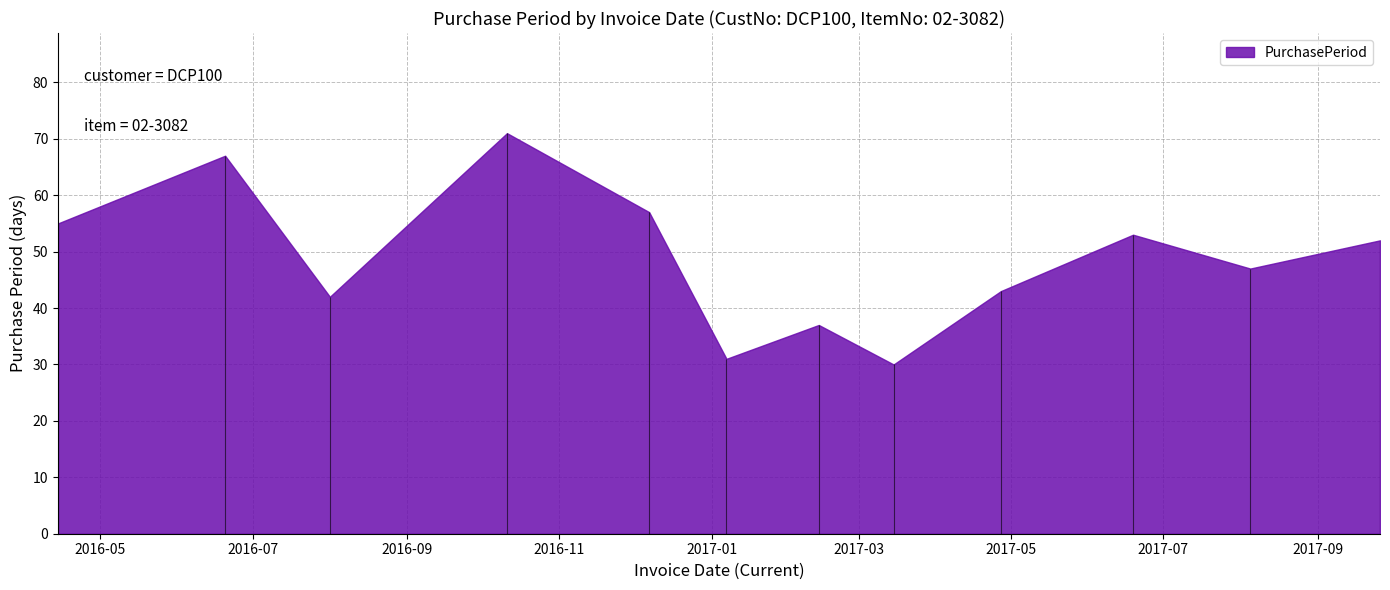

The value at 2017-09-26 is 75. True or false?

False